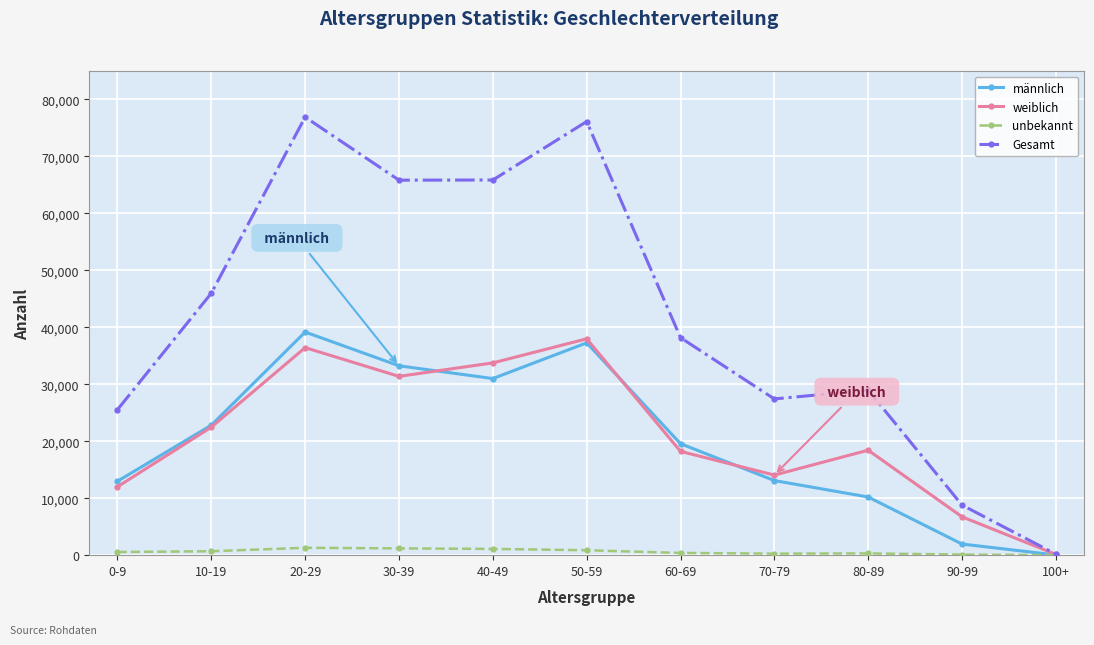

What is the label of the 7th point from the right?

40-49